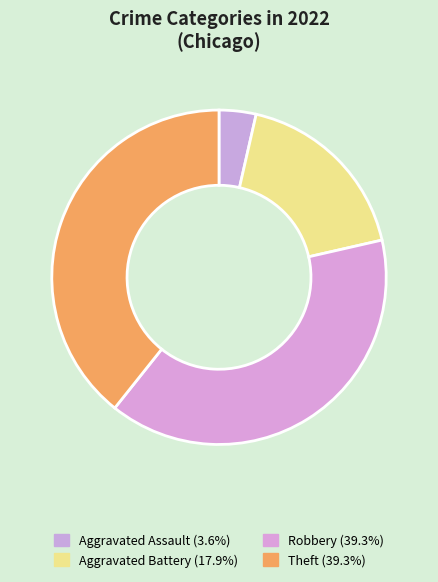

To the nearest percent, what percentage of the pie is Aggravated Assault?

4%